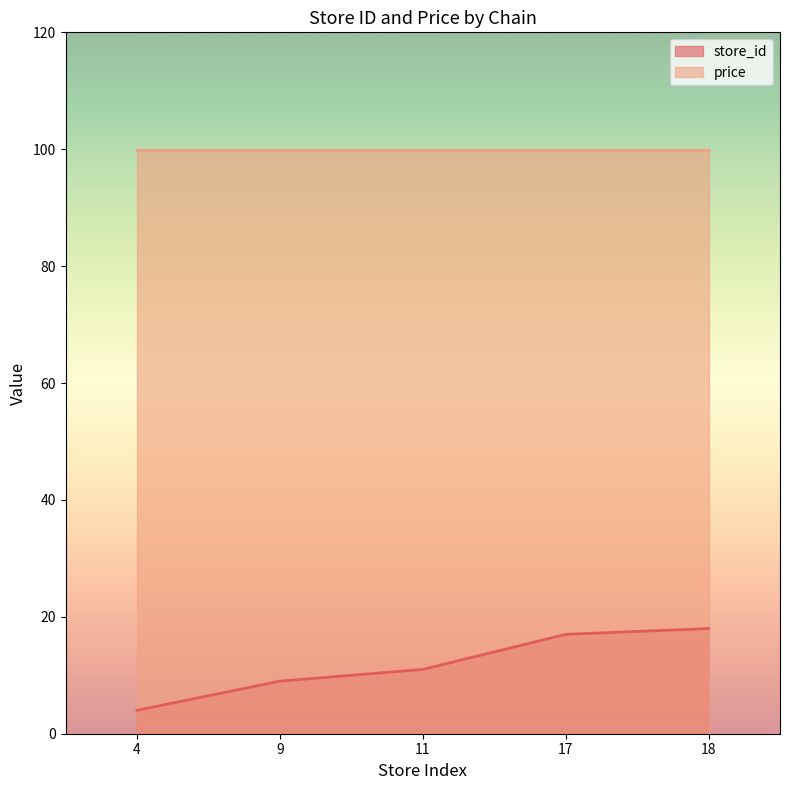

What is the average value?

12